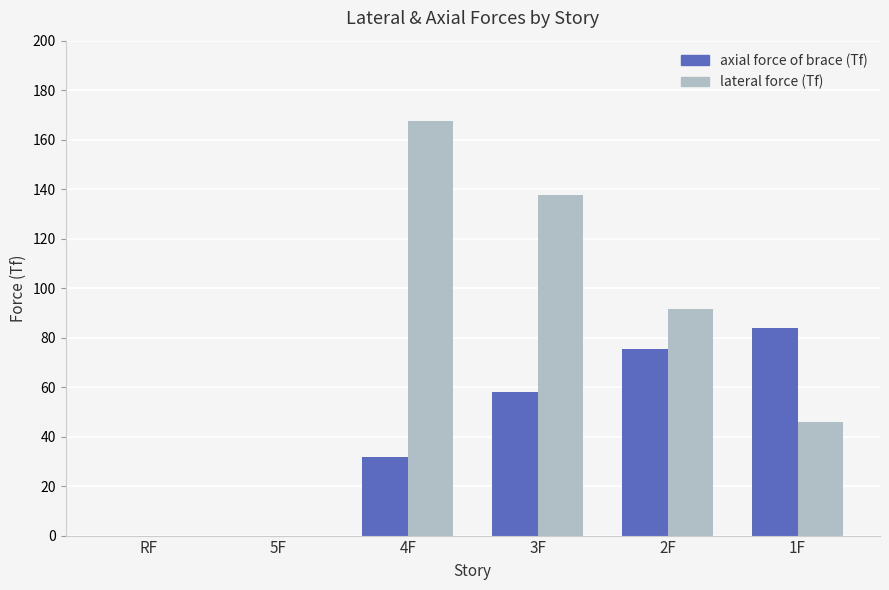

What is the spread (max minus min) of values at 4F?

135.6